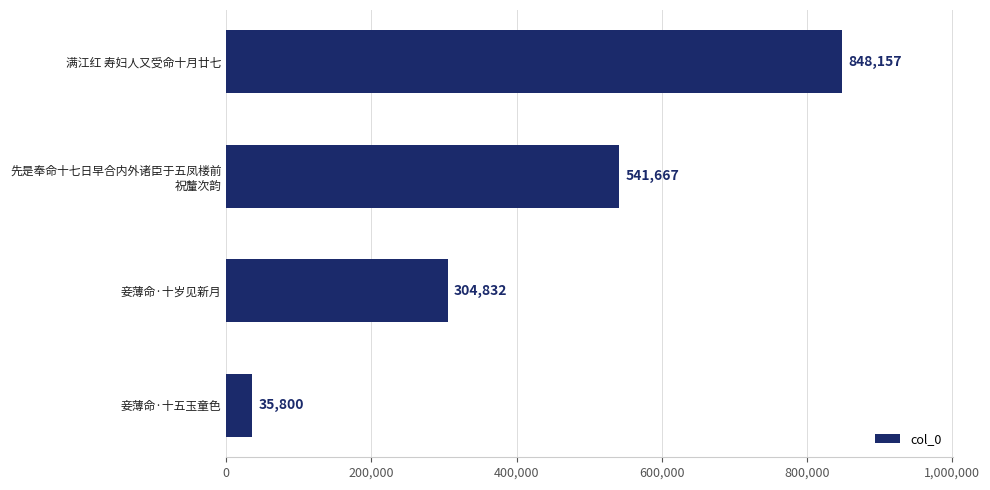

What is the maximum value shown in the chart?

848157